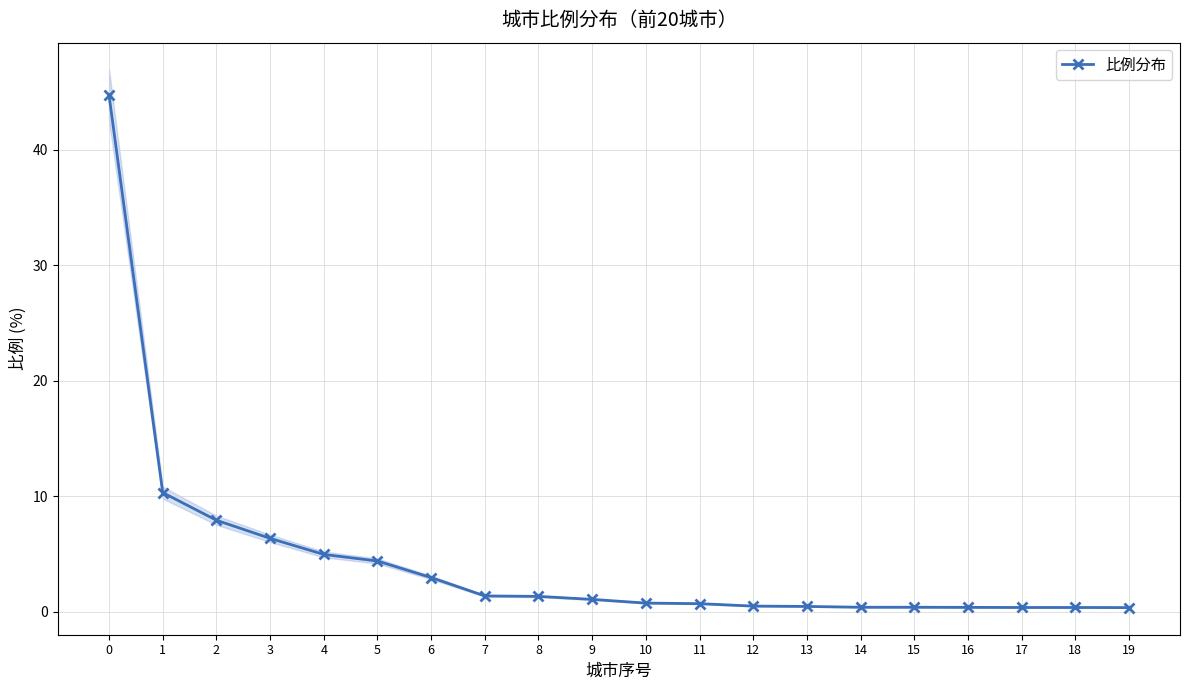

Reading left to right, list all the values displayed in this chart.

44.7	10.3	7.9	6.4	5.0	4.4	3.0	1.4	1.3	1.1	0.8	0.7	0.5	0.5	0.4	0.4	0.4	0.4	0.4	0.4